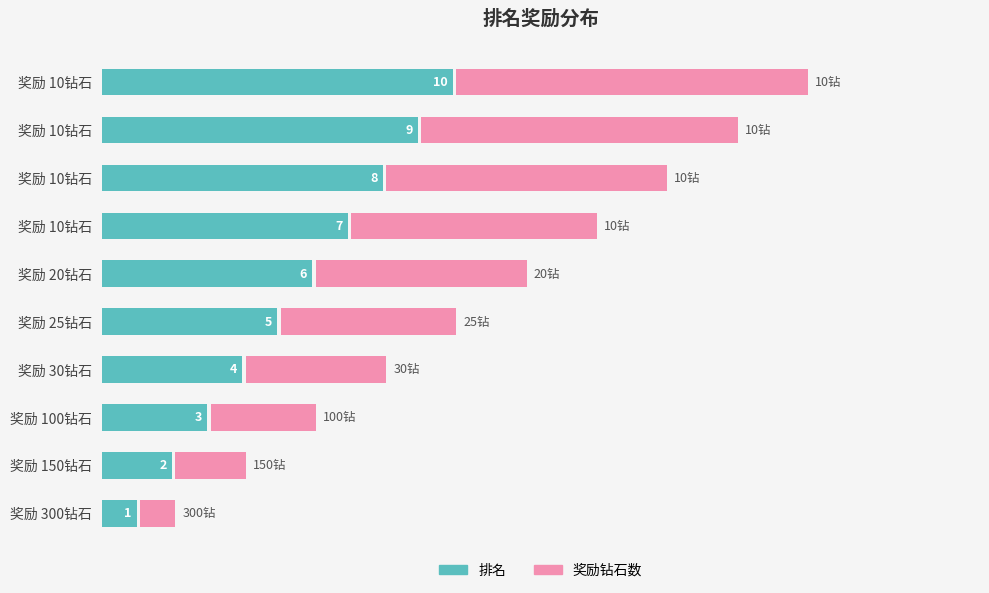

What is the label of the 3rd bar from the left?

奖励 100钻石